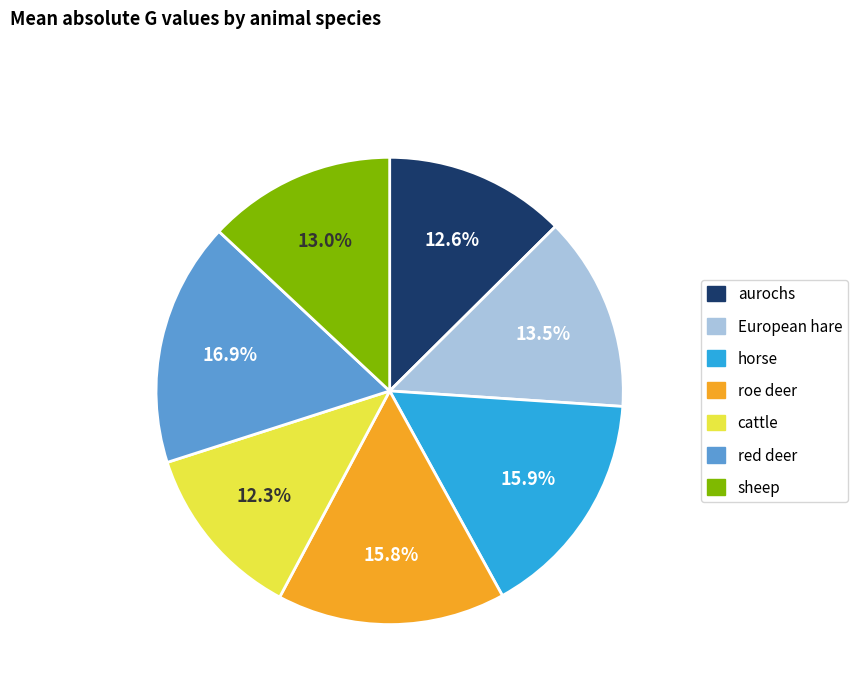

How many slices are in this pie chart?

7